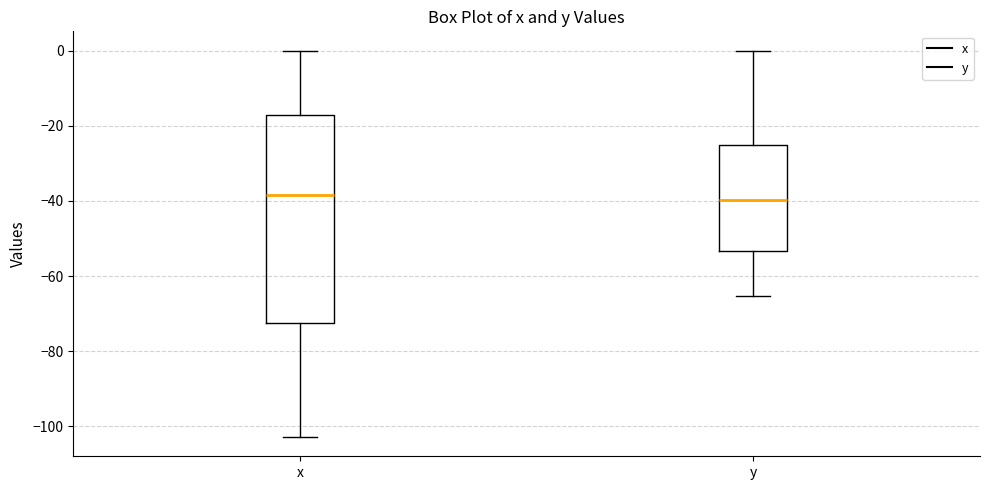

Reading left to right, read every box against the y-axis: the position of its median line, the range the box covers, and the ends of its whiskers. The values are not printed on the chart, so give them approximately, as read against the axis.

x: median -38, box -72 to -16, whiskers -102 to 0
y: median -40, box -54 to -26, whiskers -66 to 0